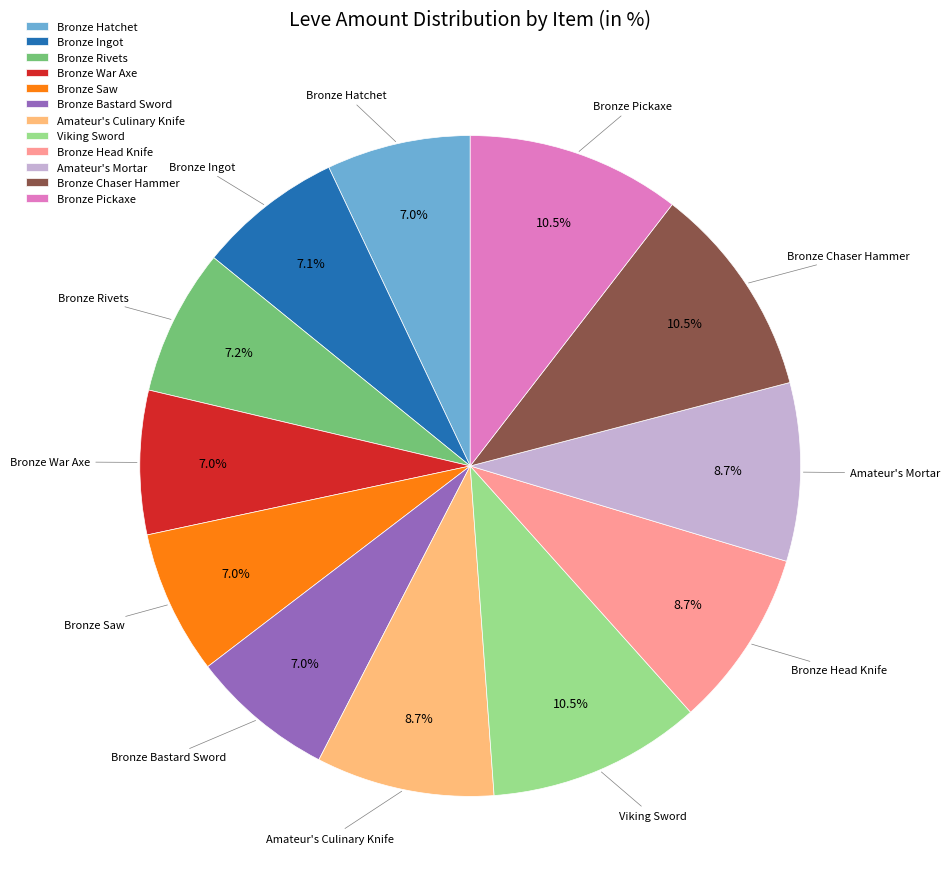

What percentage is NOT represented by Amateur's Mortar?

91.3%